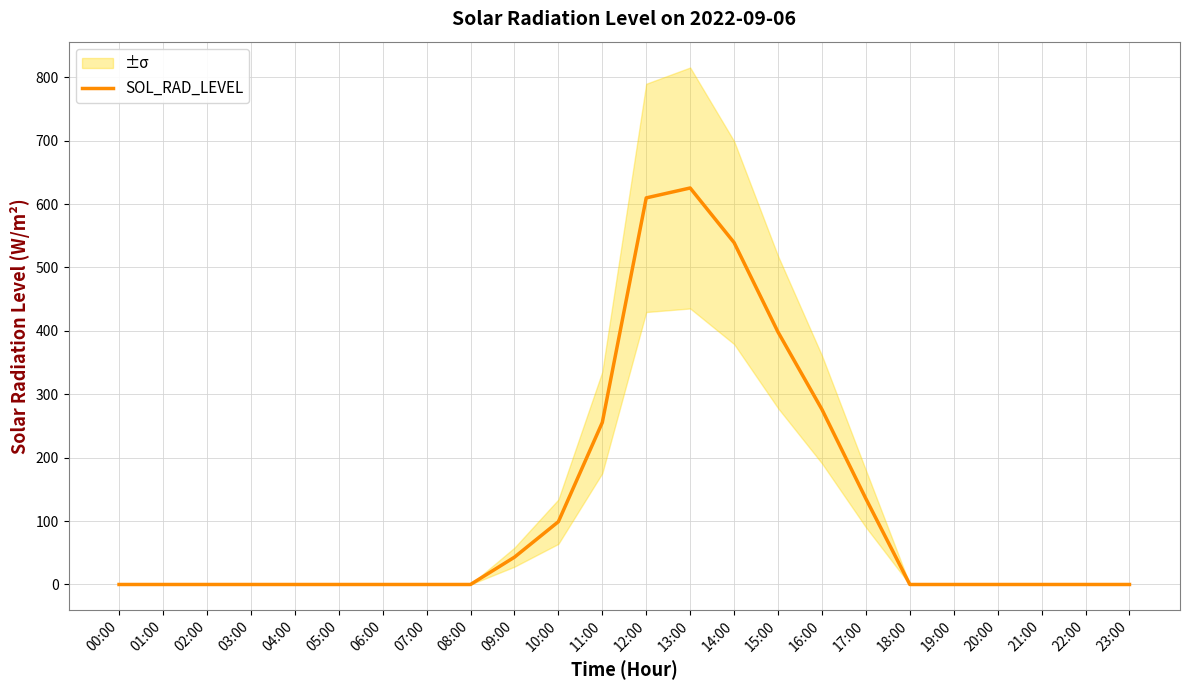

What is the sum of the values at 17:00 and 09:00?

178.3